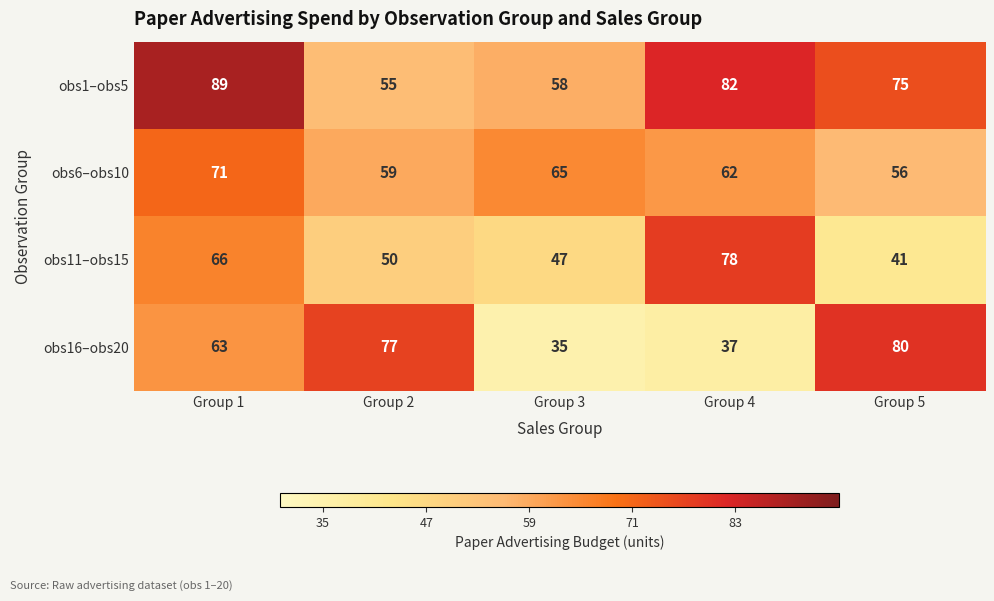

Which series changed the most between Group 1 and Group 3?

obs1–obs5